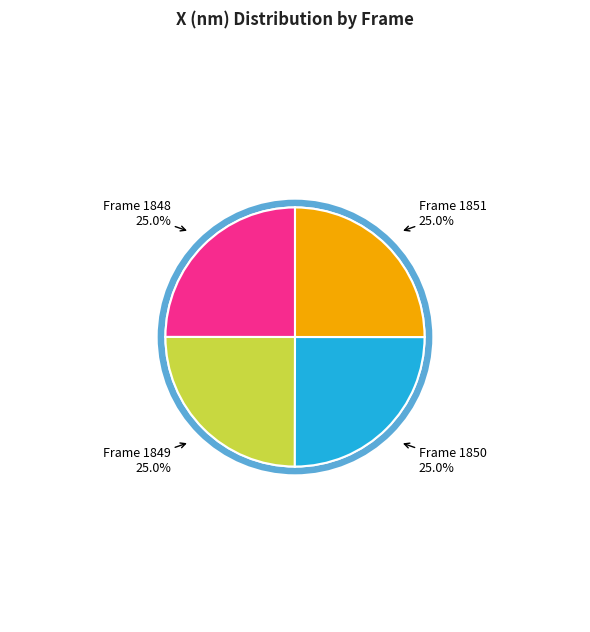

Is there a majority slice in this chart?

No